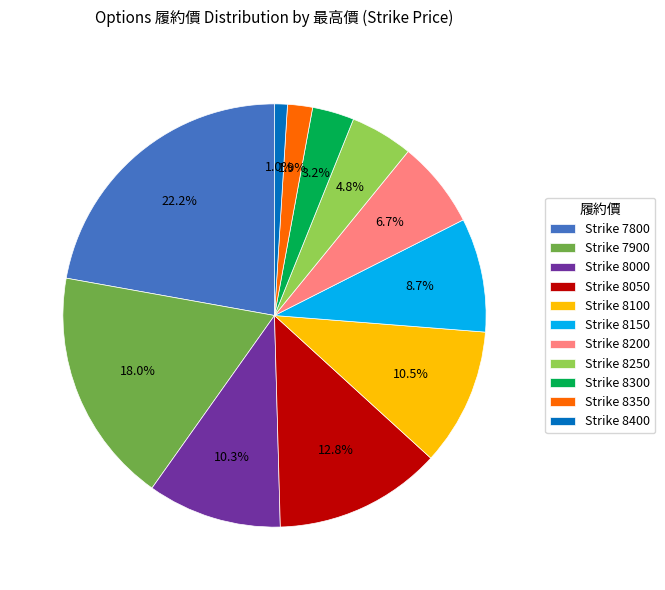

Count the number of slices in the pie.

11